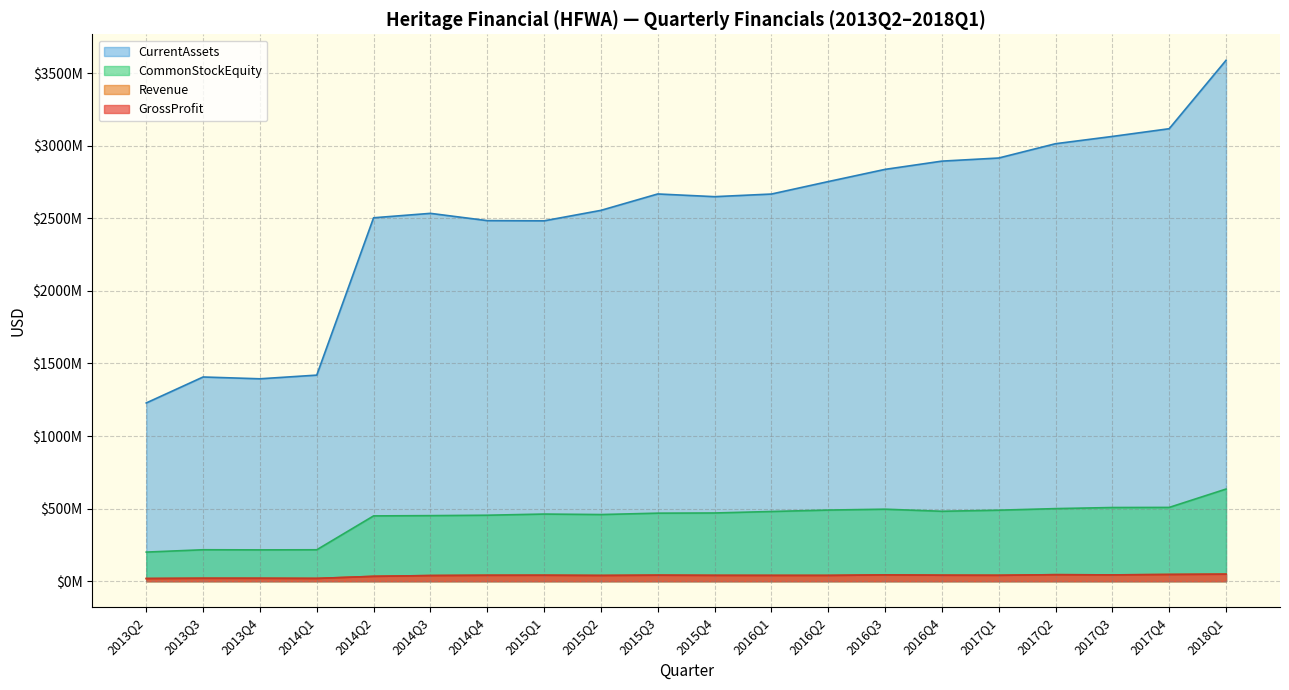

The value of GrossProfit at 2015Q2 is 8928816. True or false?

False